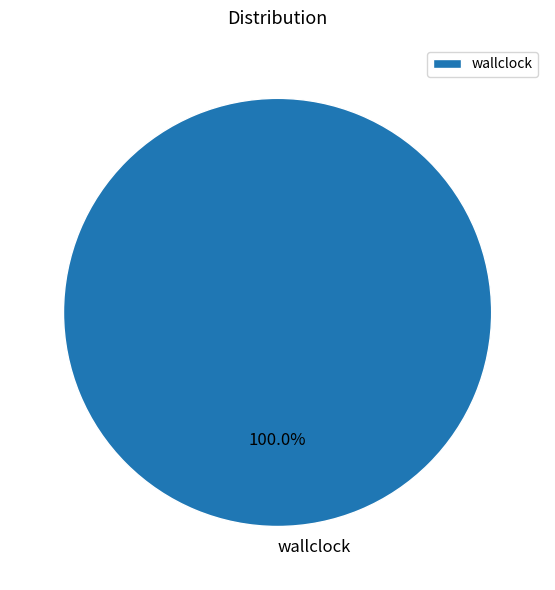

Which slice represents more than half of the pie?

wallclock